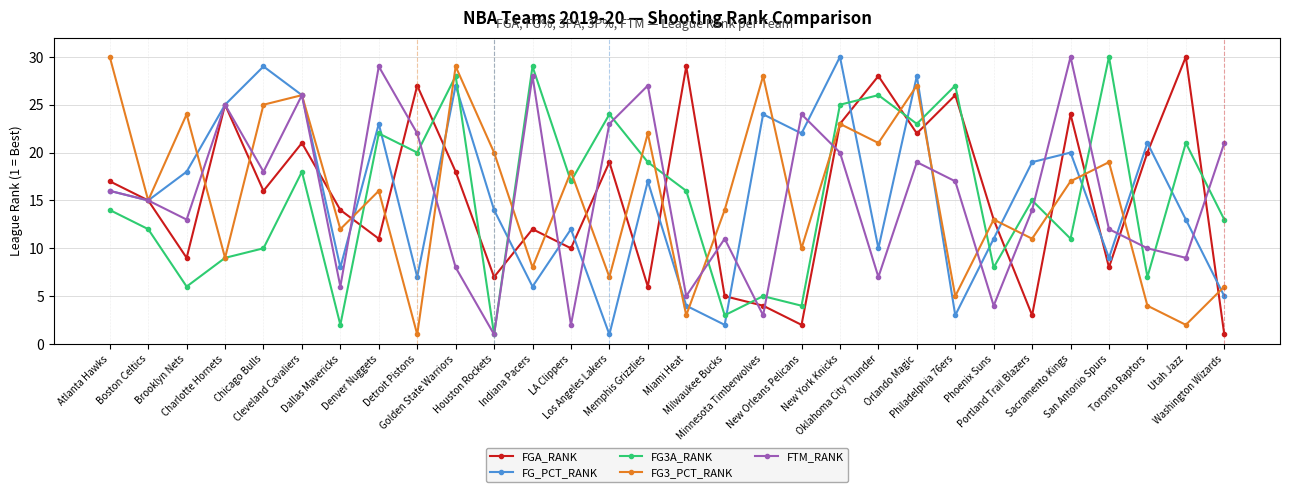

What is the total value across all series at Memphis Grizzlies?

91